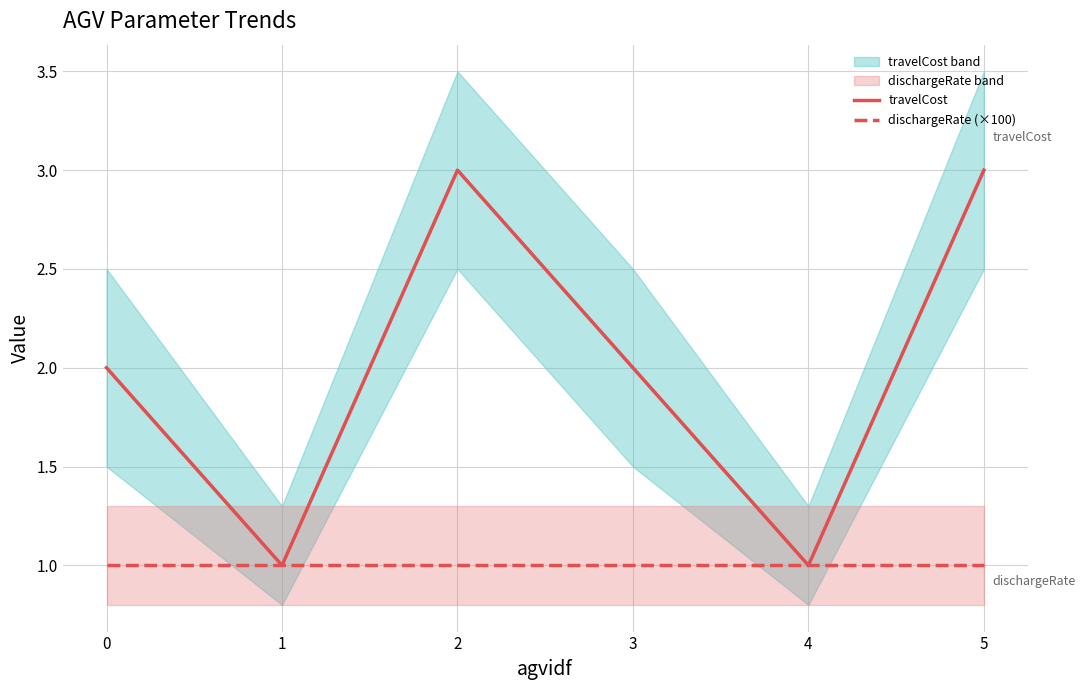

What is the value of the travelCost point at the 3rd from the left?

3